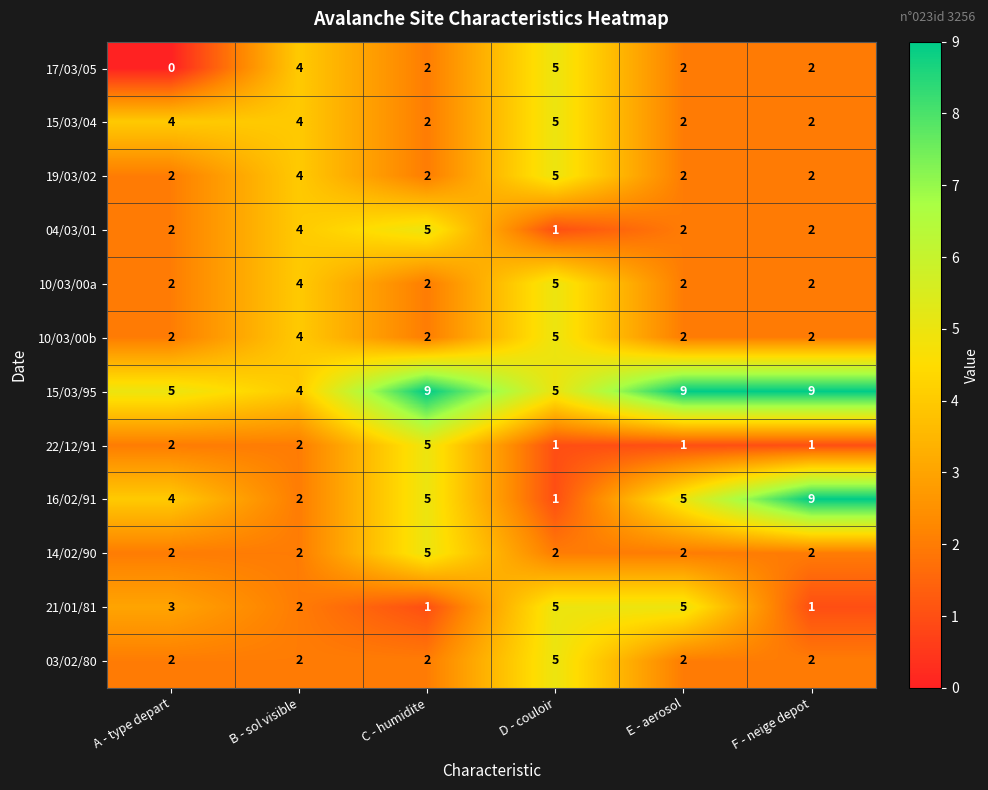

What is the spread (max minus min) of values at D - couloir?

4